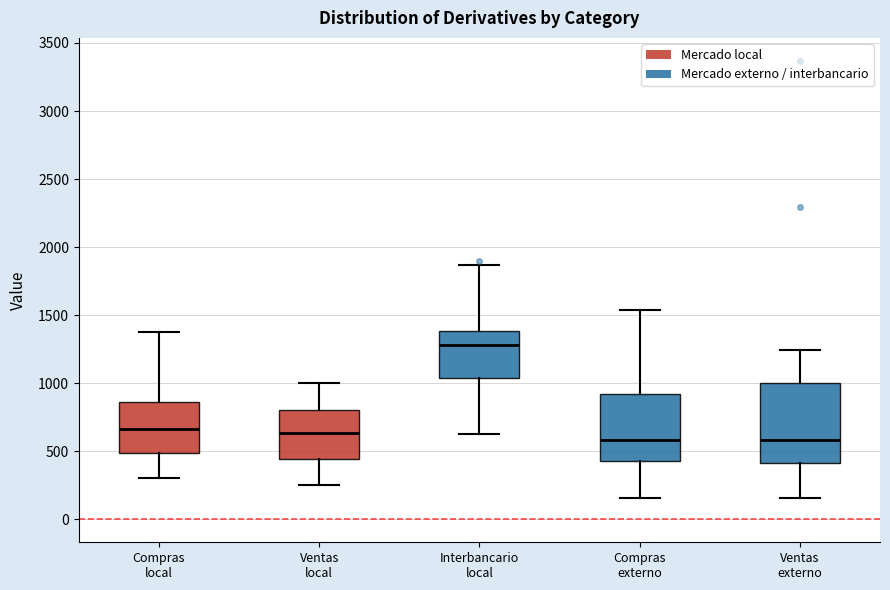

Which box is the tallest, from its lower edge to its upper edge?

Ventas externo